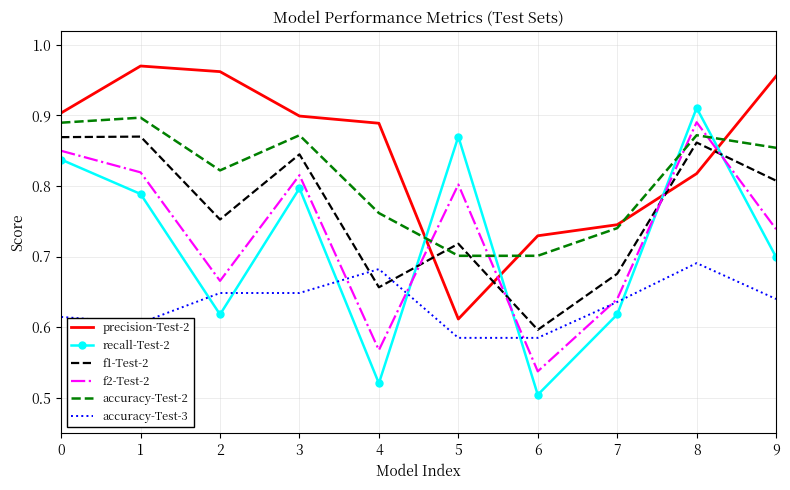

After their last crossing, which series has the higher values: accuracy-Test-2 or precision-Test-2?

precision-Test-2